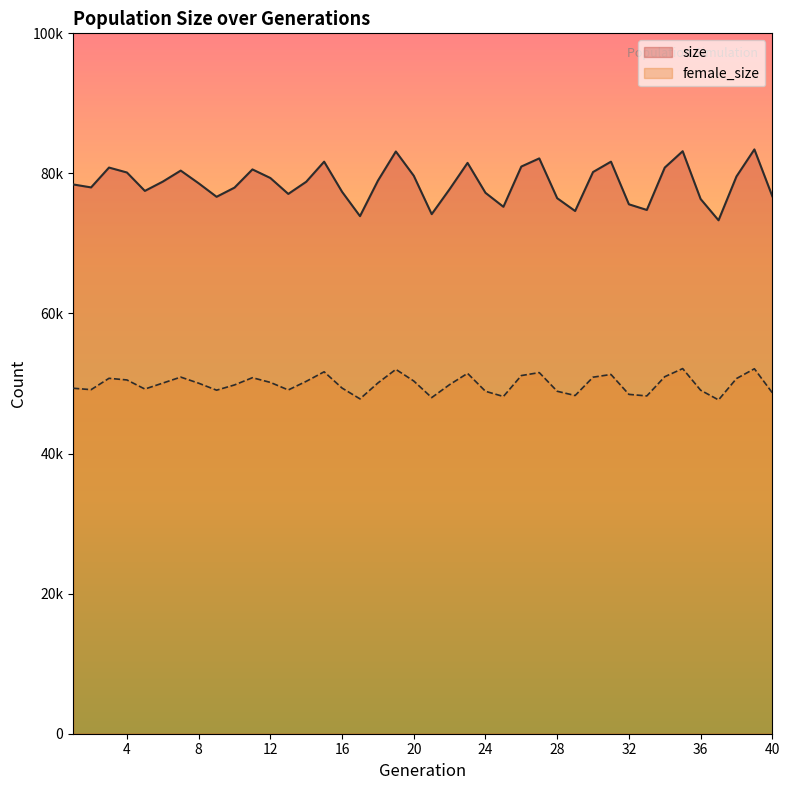

Where does the size series first go above 78806?

3